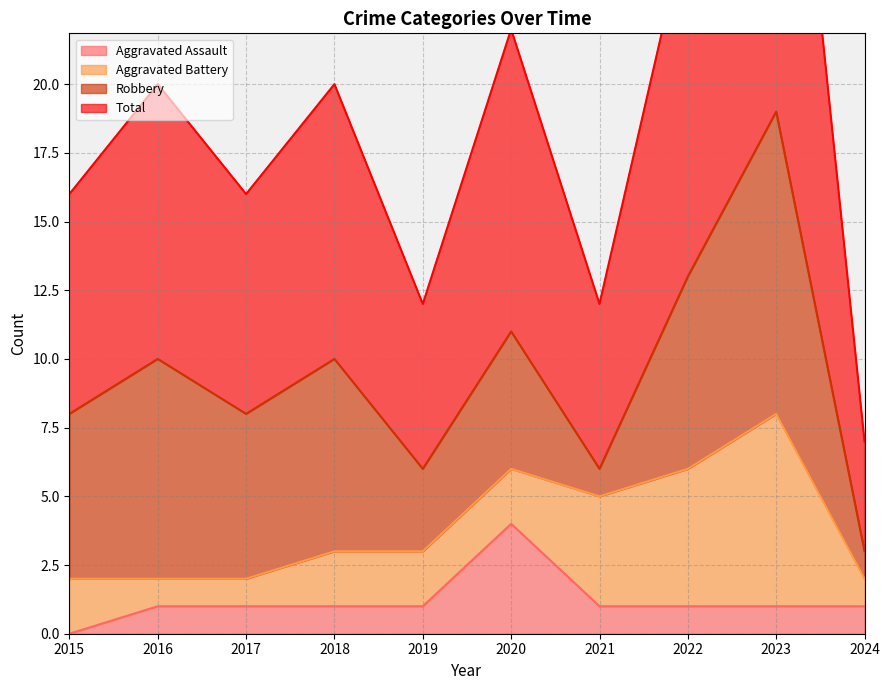

Does the chart have visible grid lines?

Yes